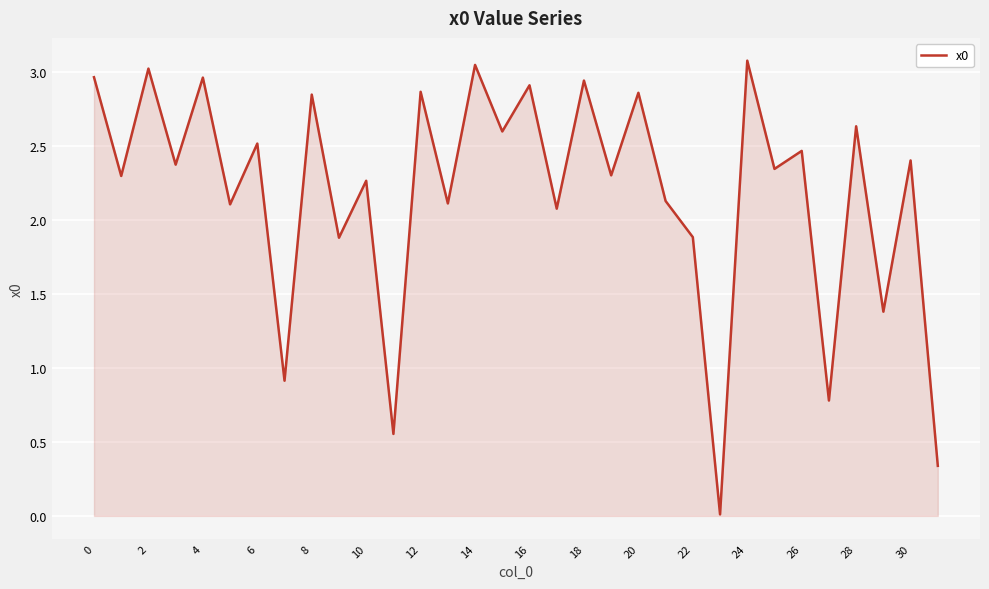

True or false: there are more than 1 points higher than both neighbors.

True